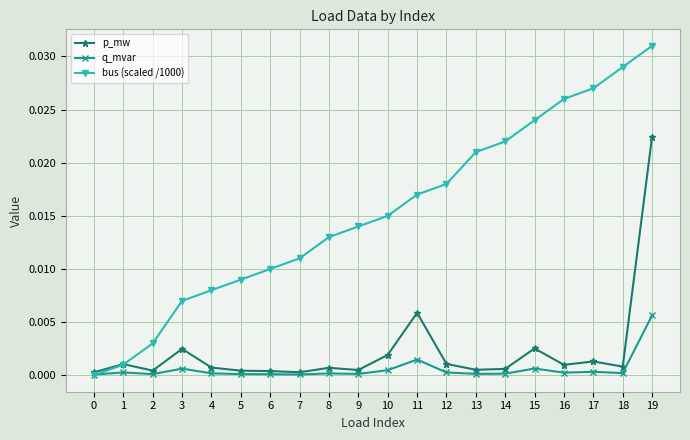

Which category has the highest value in the p_mw series?

19